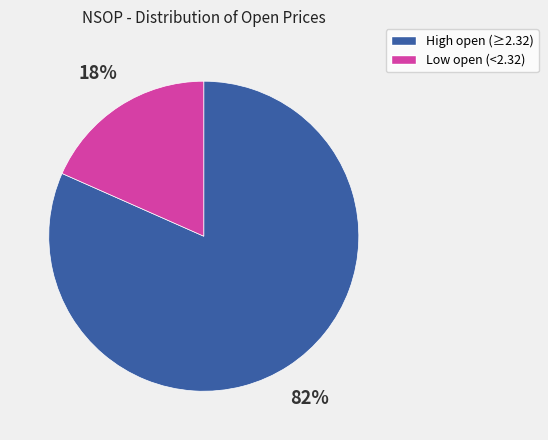

Is there a majority slice in this chart?

Yes